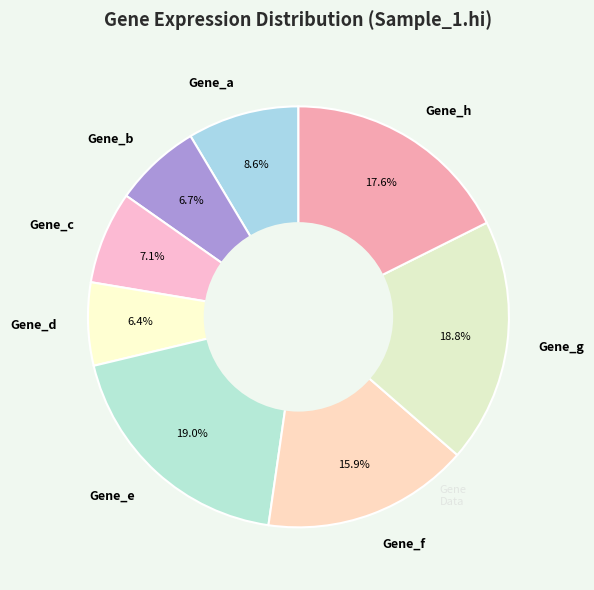

Combined, what portion of the pie is Gene_a and Gene_h?

26.2%